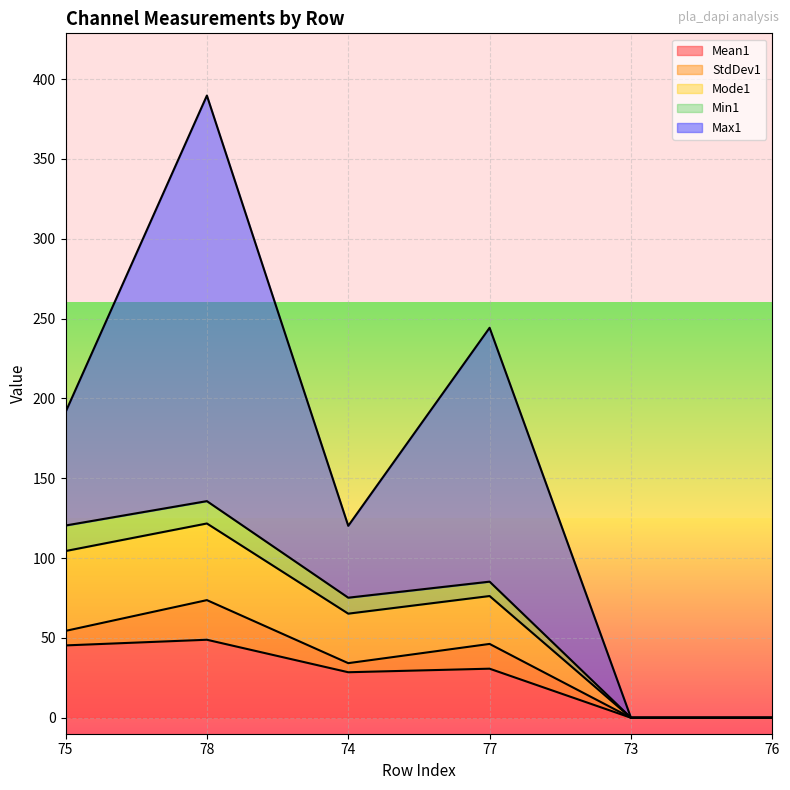

What position from the left is 77?

4